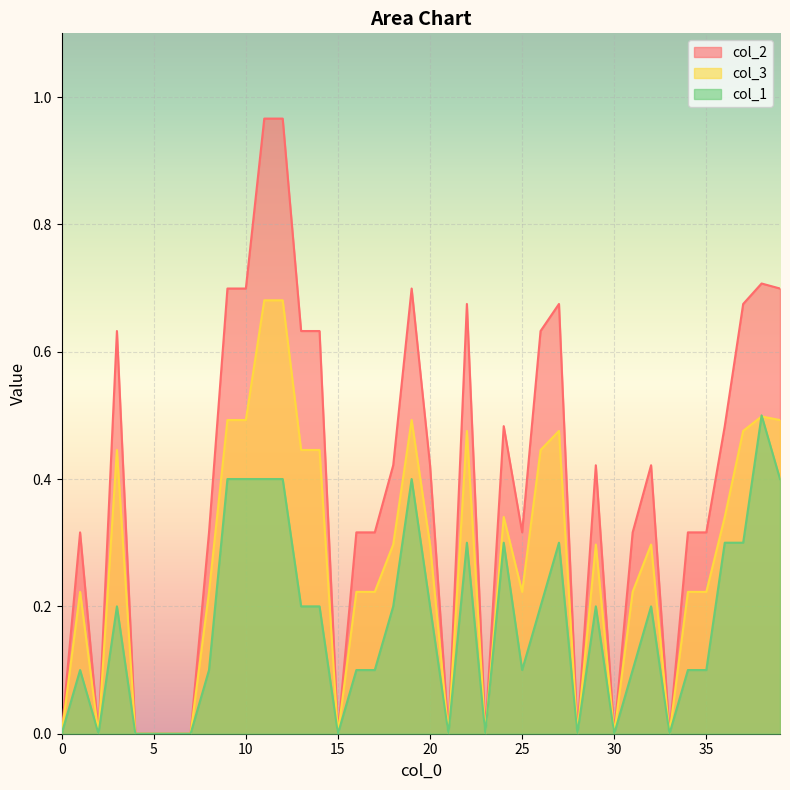

What is the difference between the maximum and second lowest values in the col_3 series?

0.7